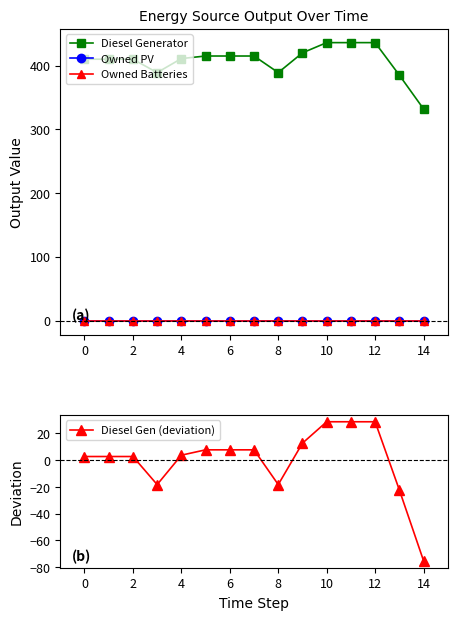

True or false: Owned PV has more than 2 interior local peaks.

False